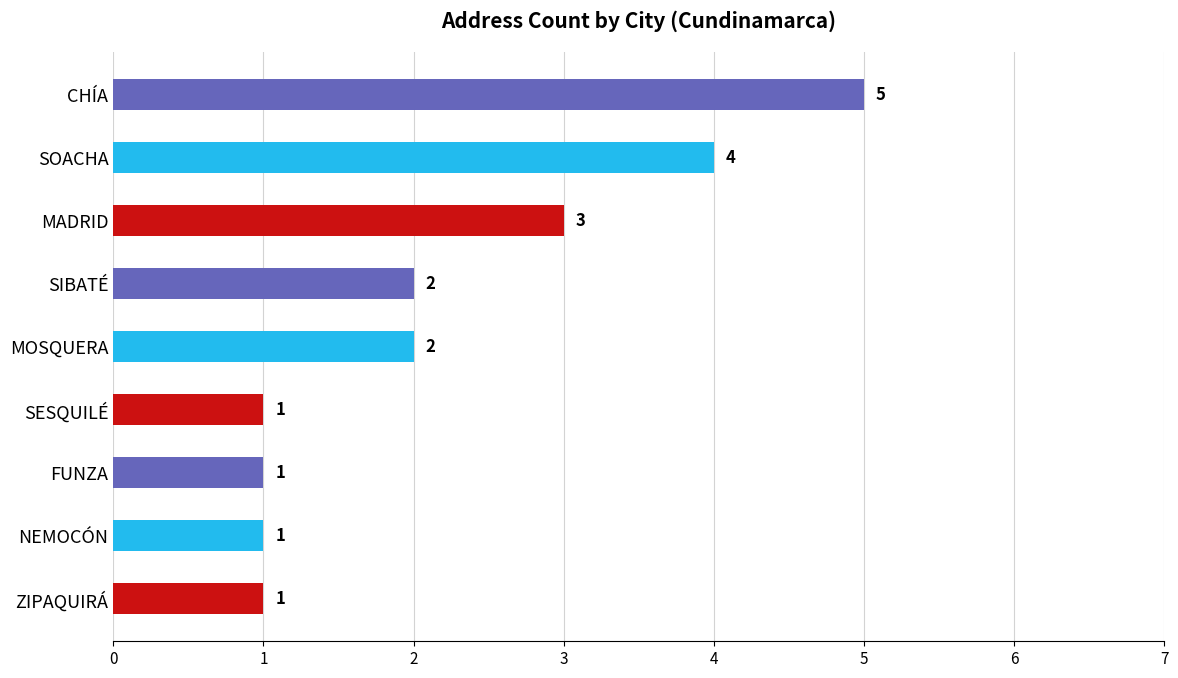

What is the maximum value shown in the chart?

5